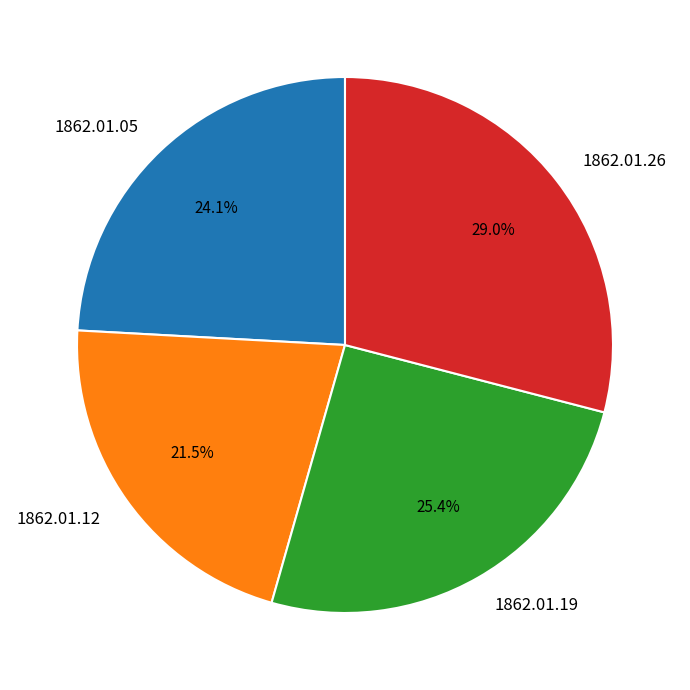

Which slice is the largest?

1862.01.26